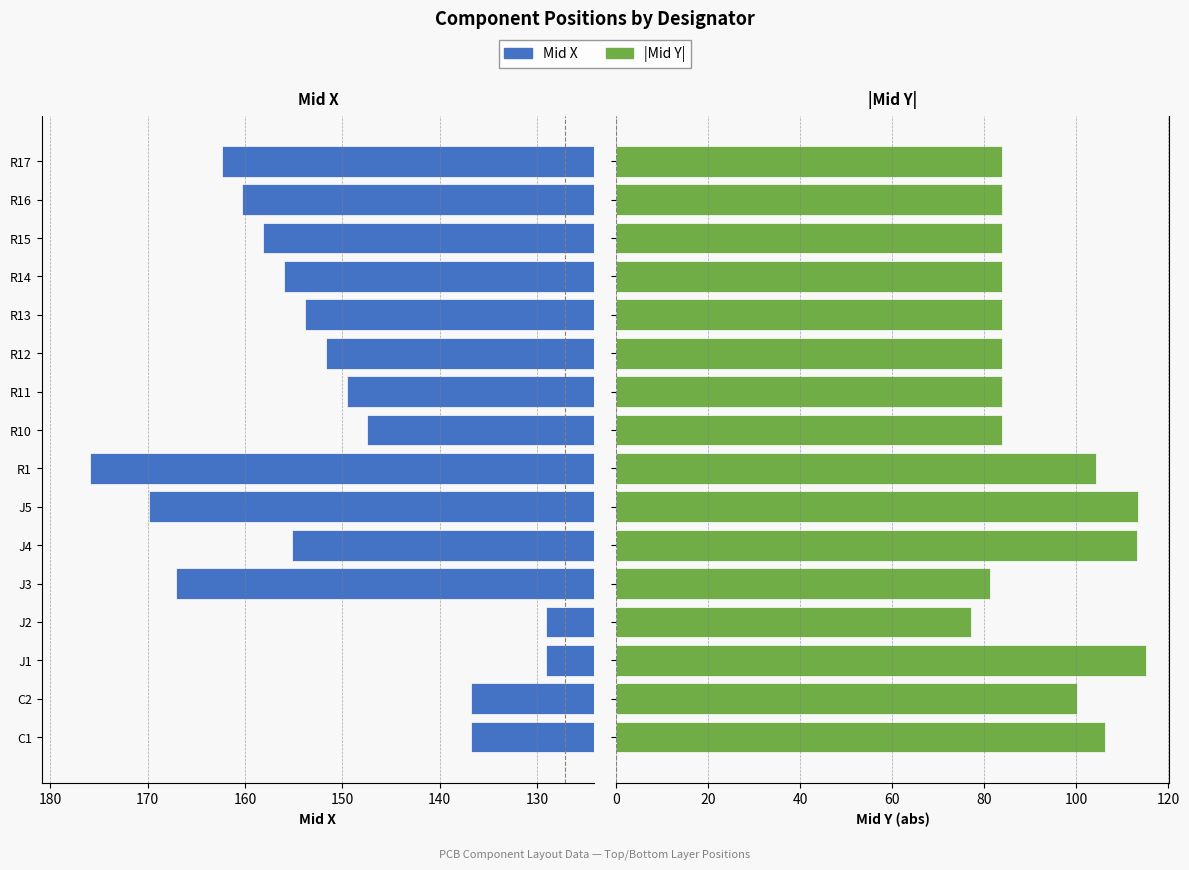

What position from the right is C1?

16